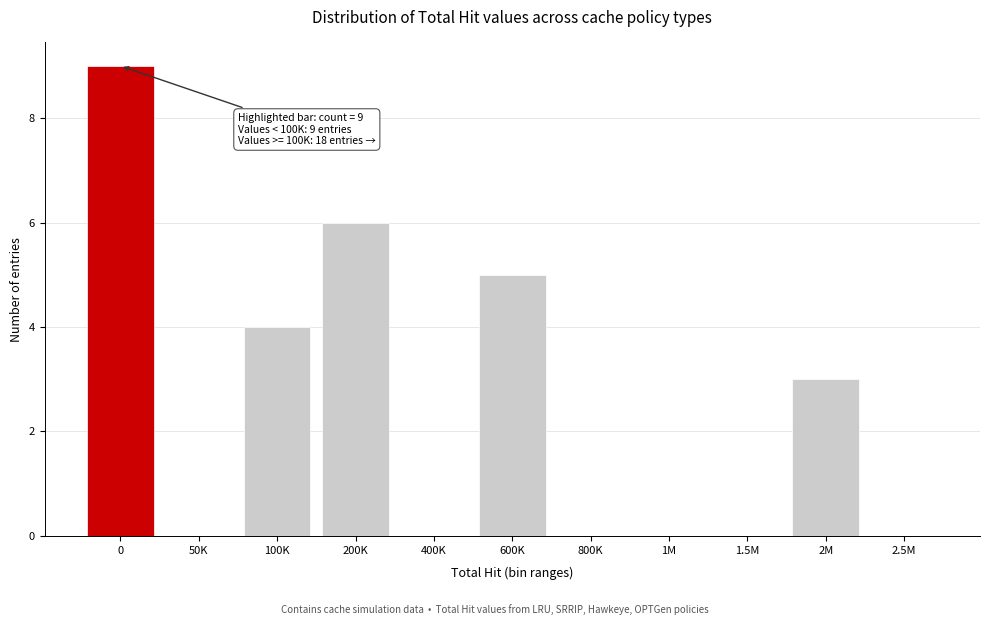

Reading left to right, extract all data points from this chart.

0=9	50K=0	100K=4	200K=6	400K=0	600K=5	800K=0	1M=0	1.5M=0	2M=3	2.5M=0